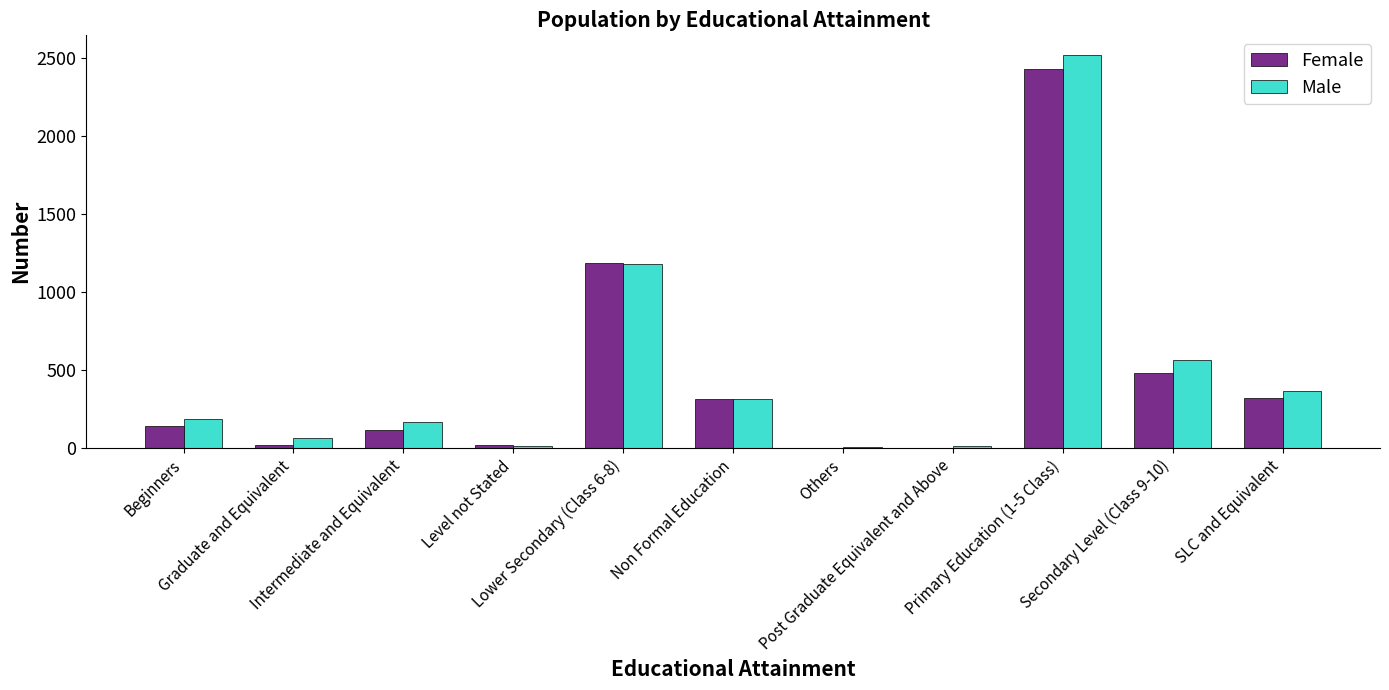

What is the maximum value shown in the chart?

2520